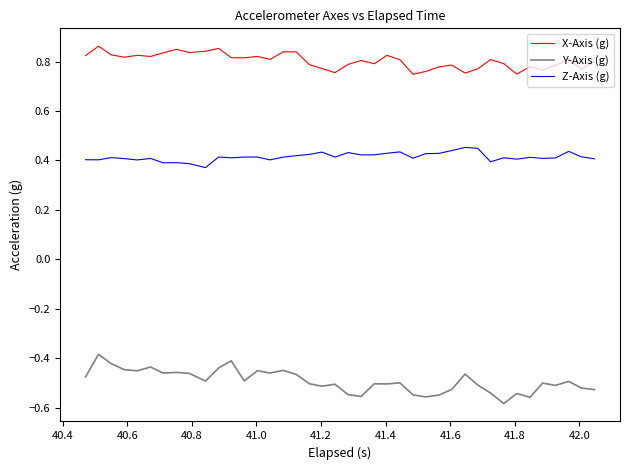

True or false: X-Axis (g) and Z-Axis (g) intersect in this chart.

False